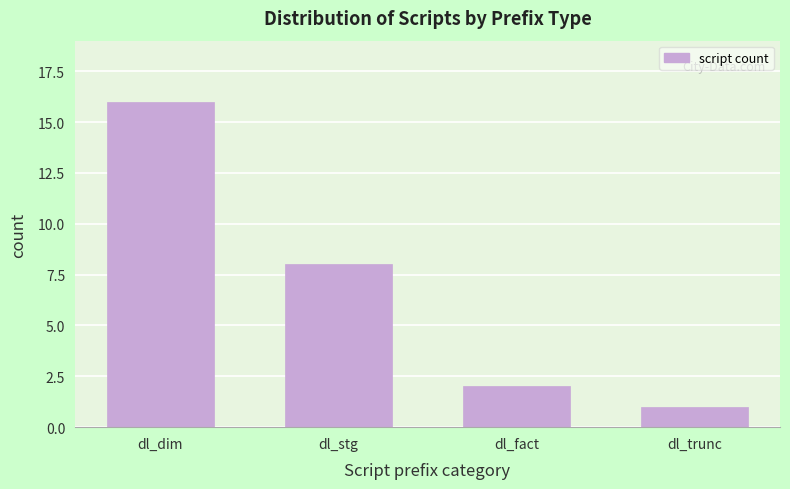

Reading right to left, extract all data points from this chart.

1	2	8	16